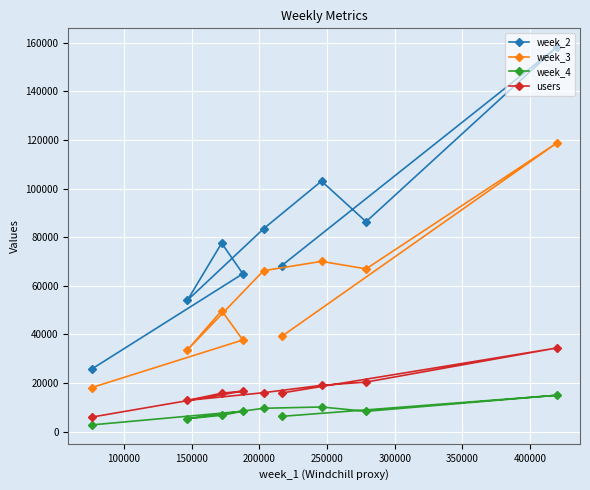

What is the highest value of the users series?

34412